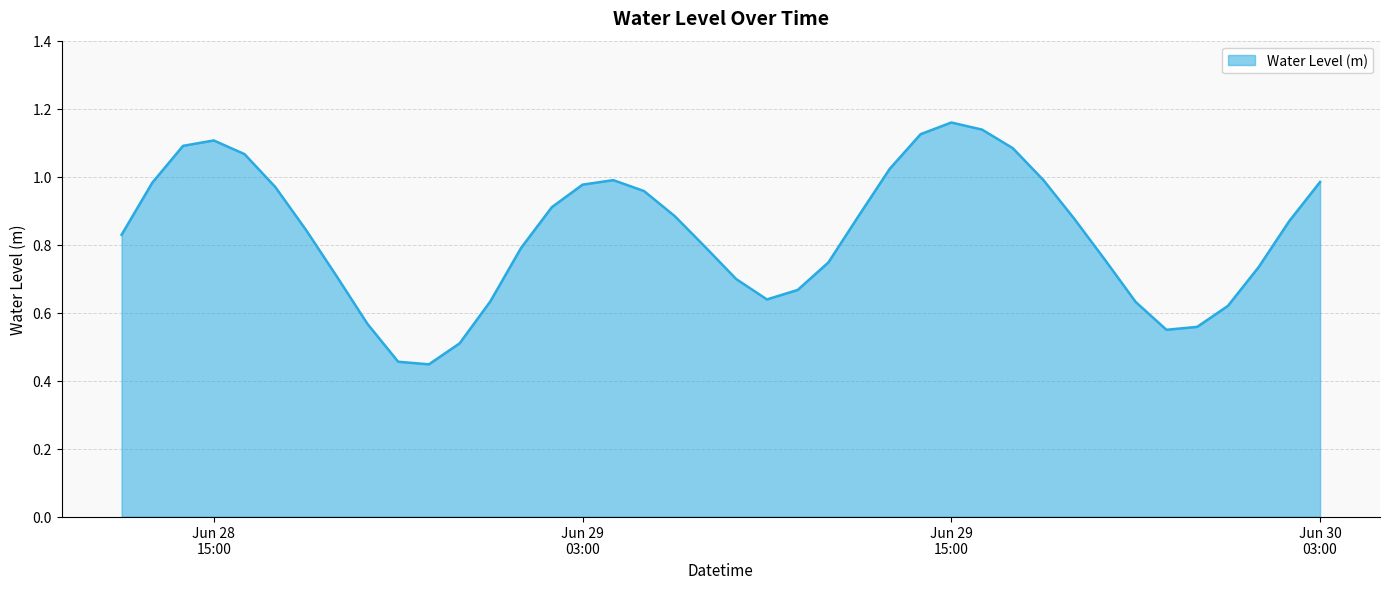

What is the difference between the maximum and minimum values?

0.7